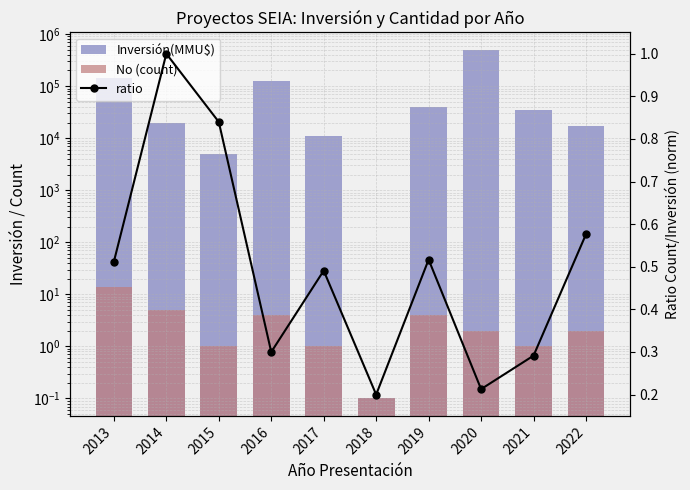

What is the difference between the highest and lowest values at 2015?

4999.2